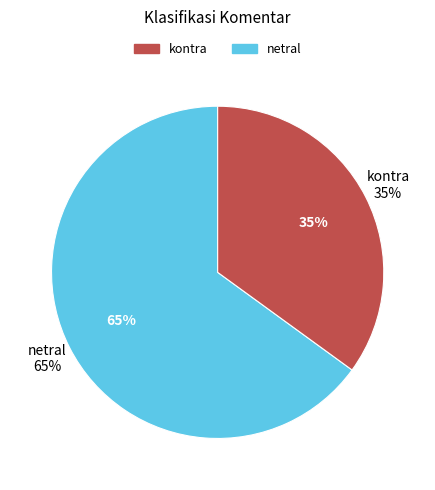

What is the largest slice in the pie chart?

netral